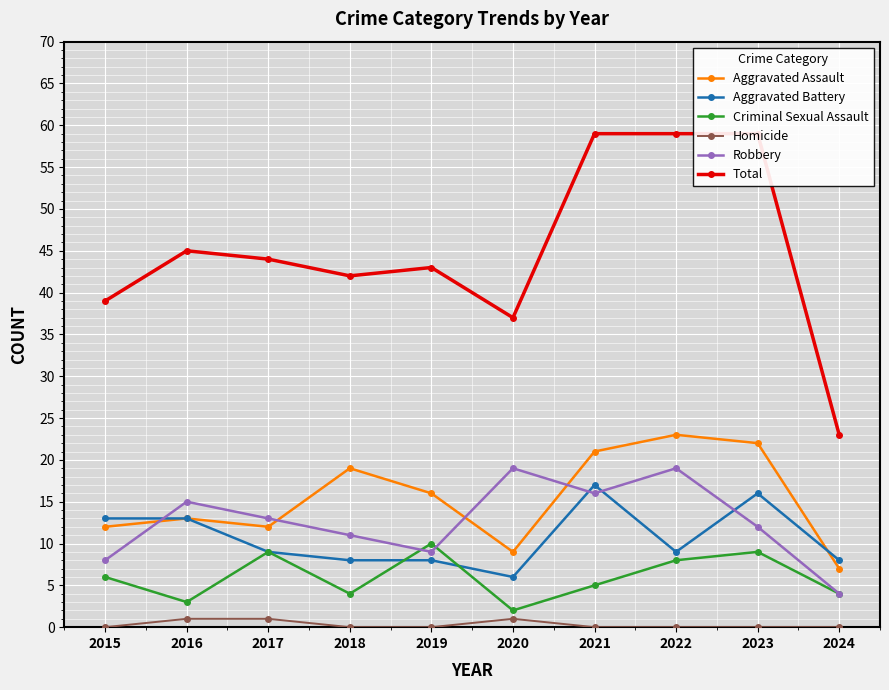

At how many categories does at least one series exceed 0?

10